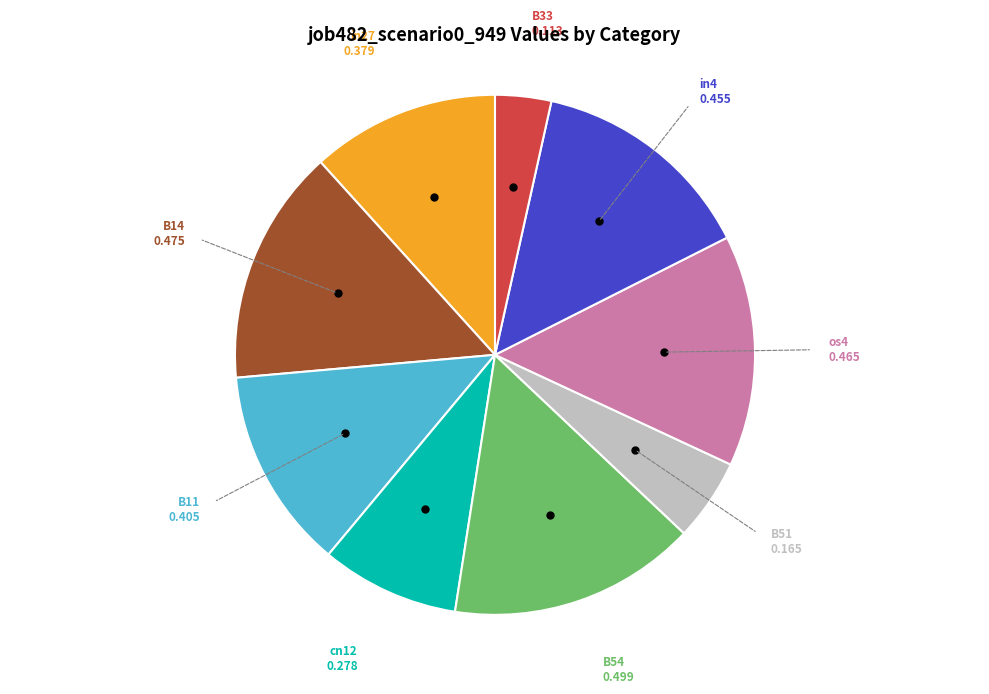

How many slices are in this pie chart?

9